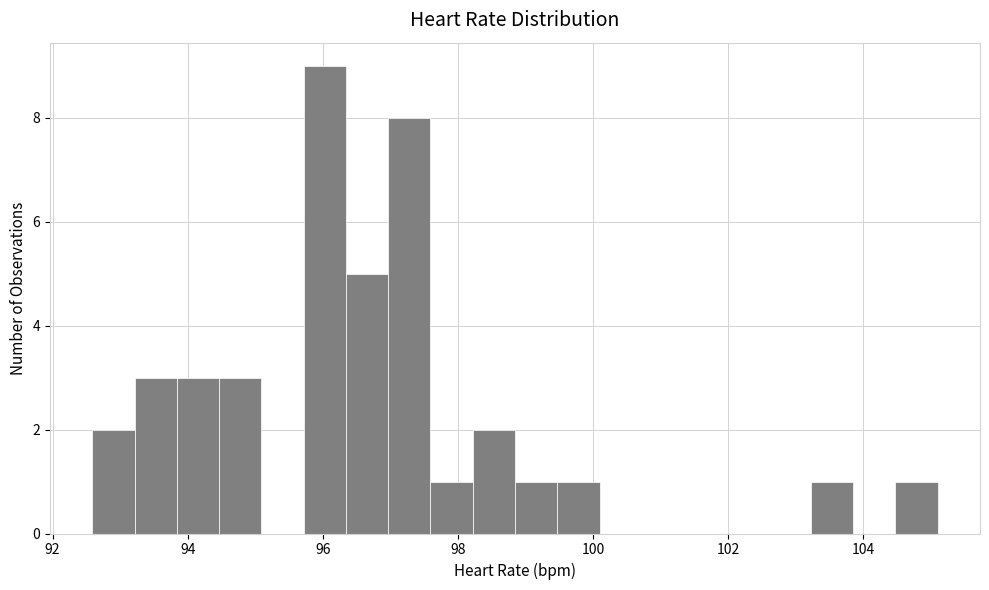

Around what value on the x-axis is the tallest bar? Give the approximate position of its centre, as read against the axis.

96.0